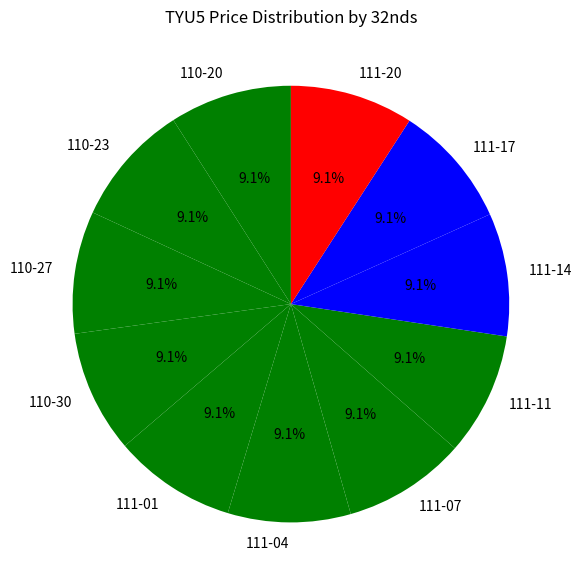

Is it true that 111-01 is 14% of the pie?

False